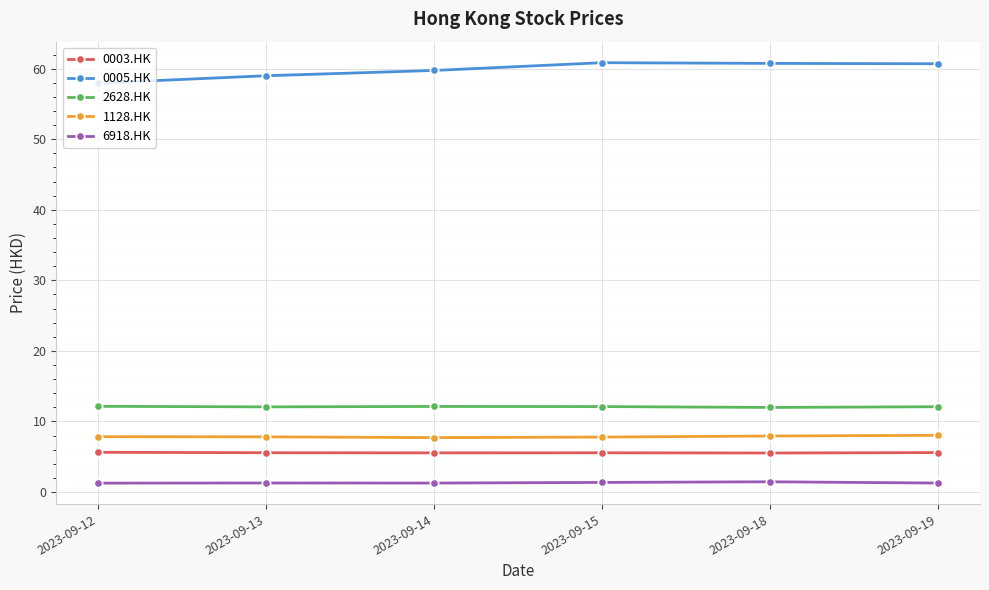

How many lines are shown in the chart?

5